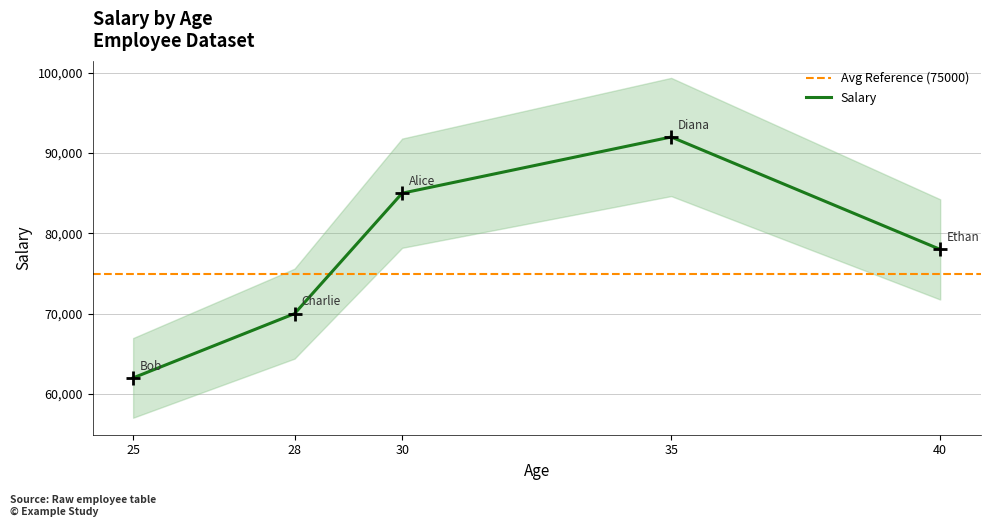

List the labels in order of value, smallest first.

25, 28, 40, 30, 35